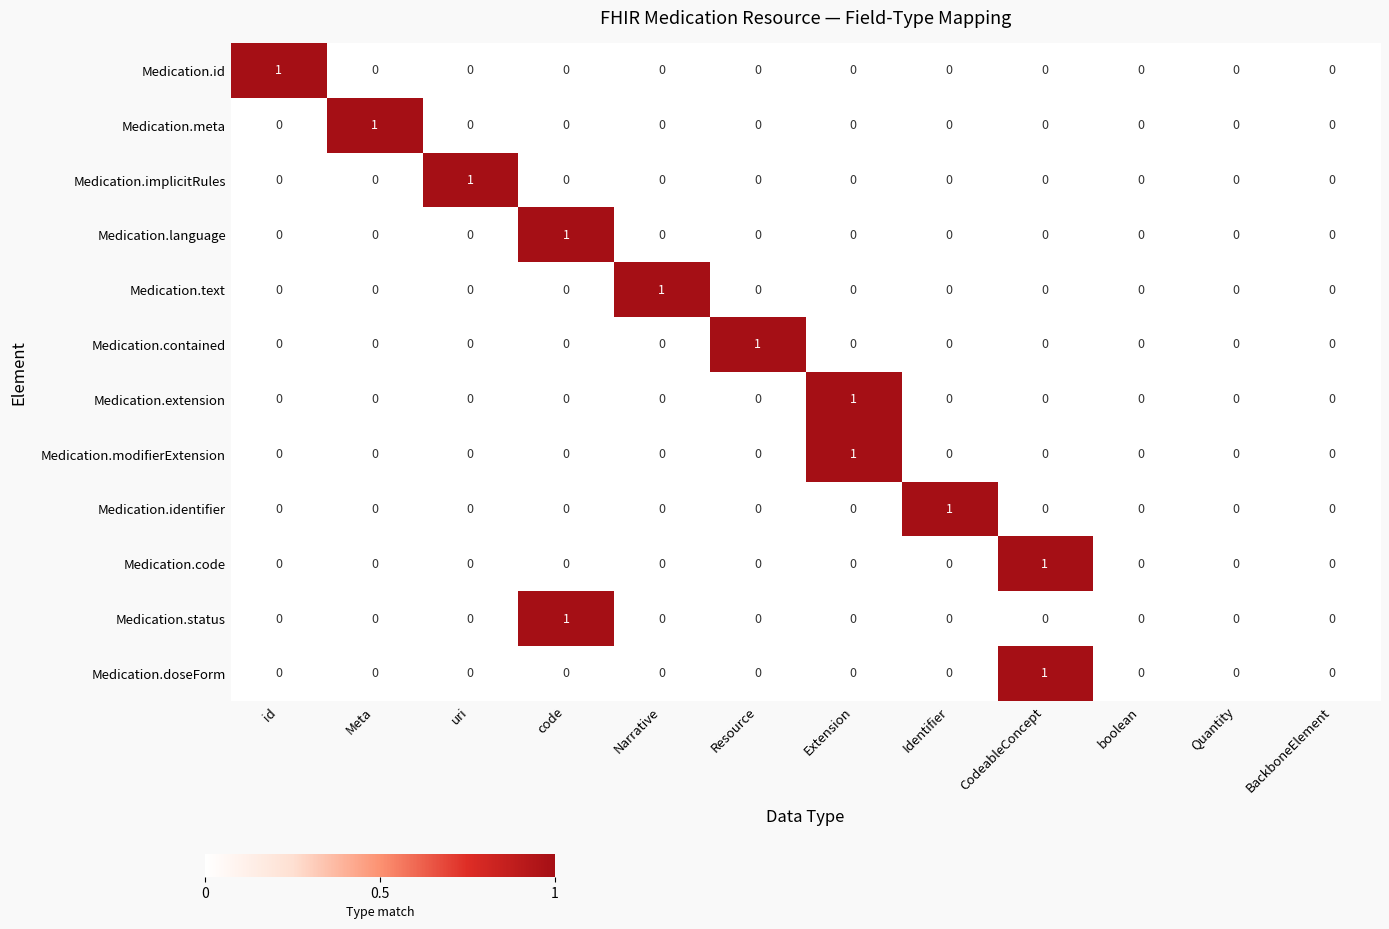

At which label does Medication.id reach its peak?

id